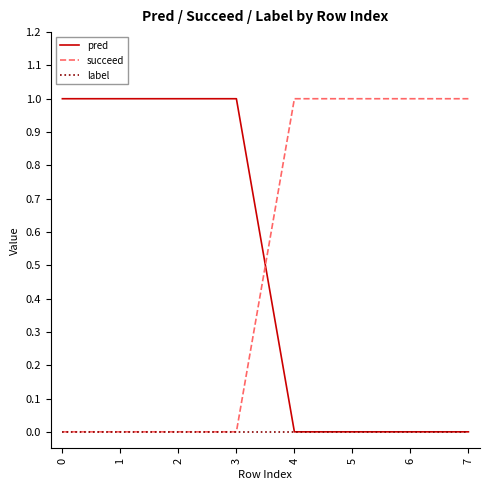

The succeed series shows 2 at 7. True or false?

False